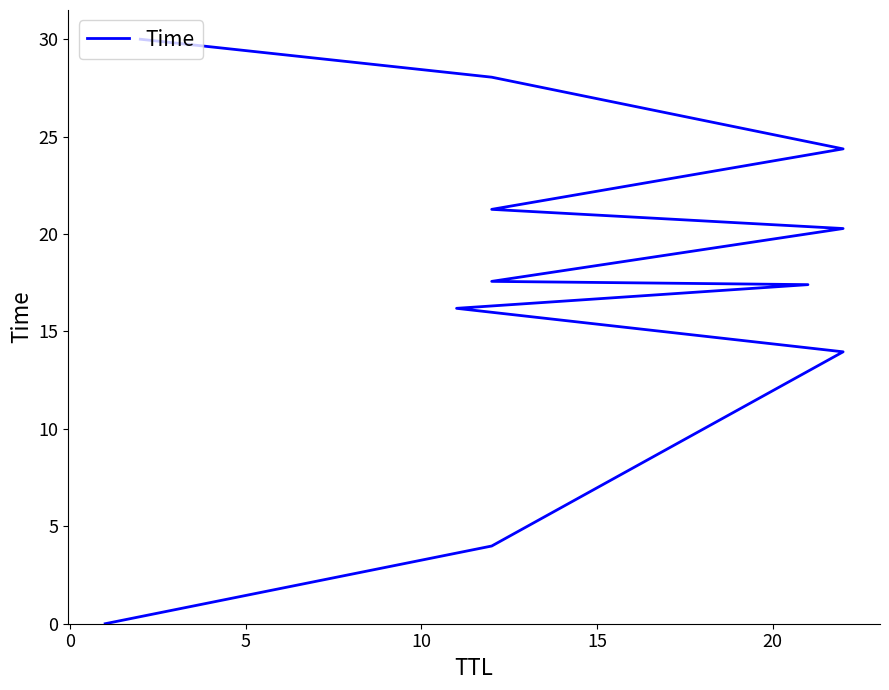

What is the approximate value at 20?

17.6